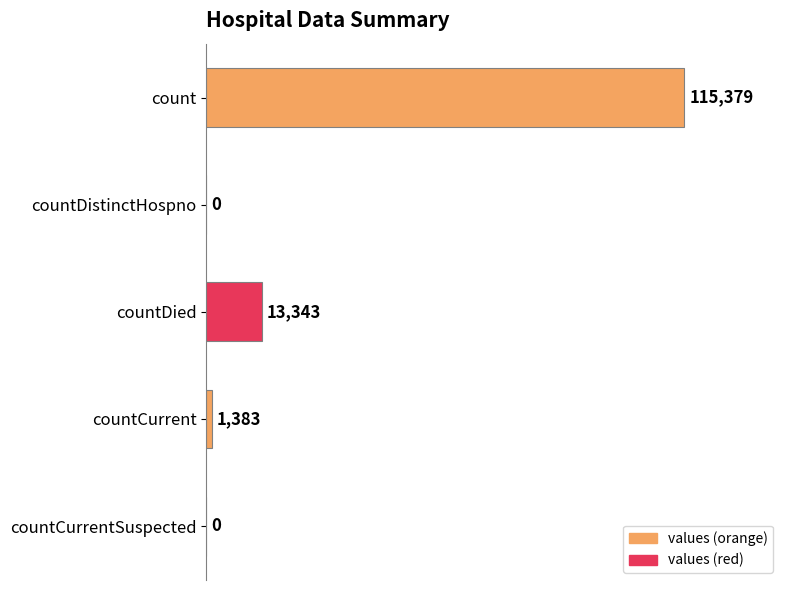

True or false: the data shows 13343 at countDied.

True